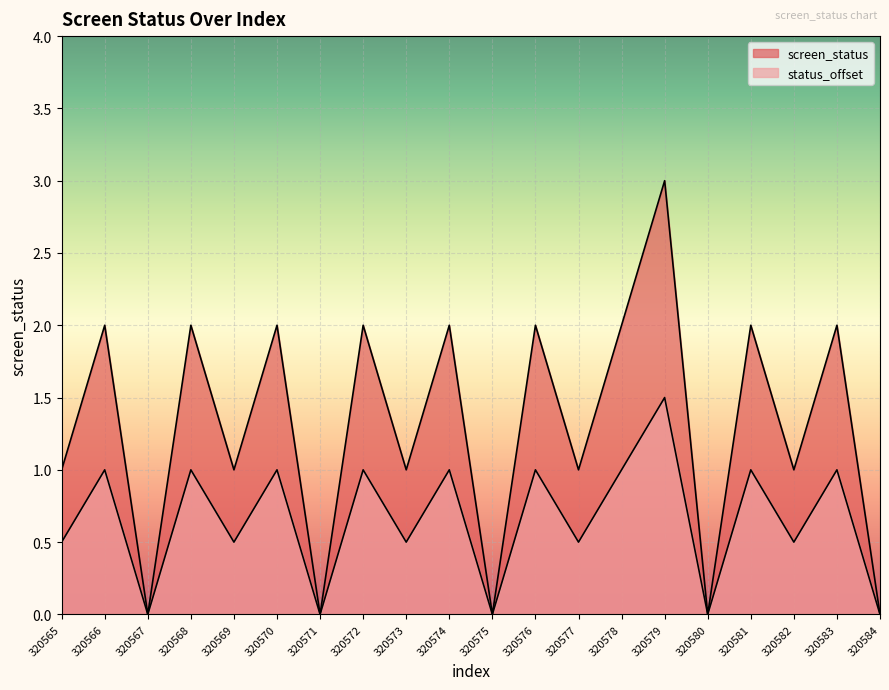

At which label is screen_status closest to 1?

320565